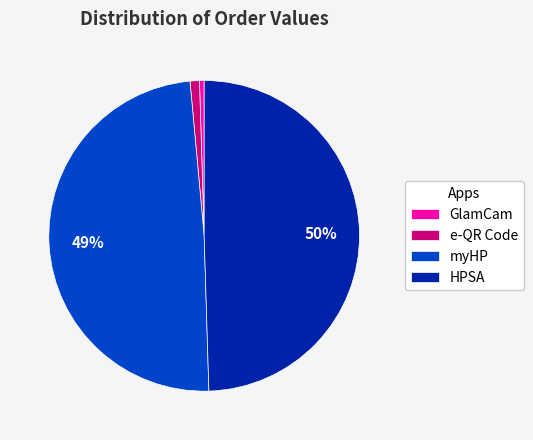

Is e-QR Code the majority of the pie?

No